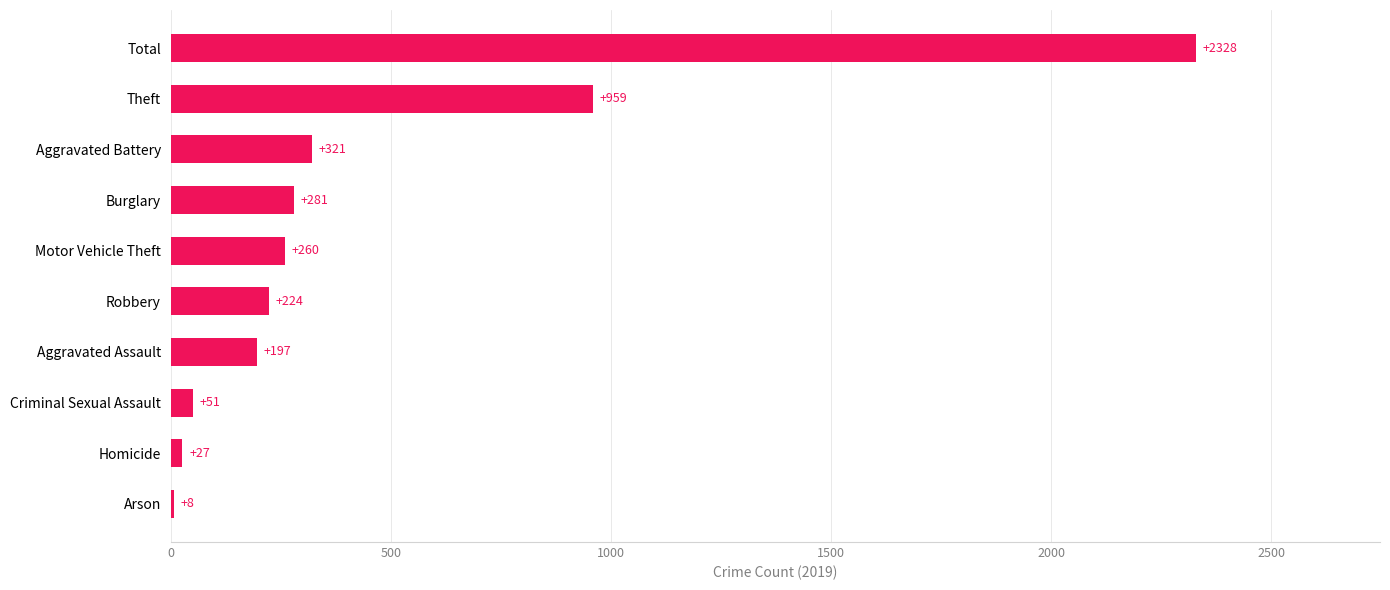

Which has a higher value, Burglary or Criminal Sexual Assault?

Burglary